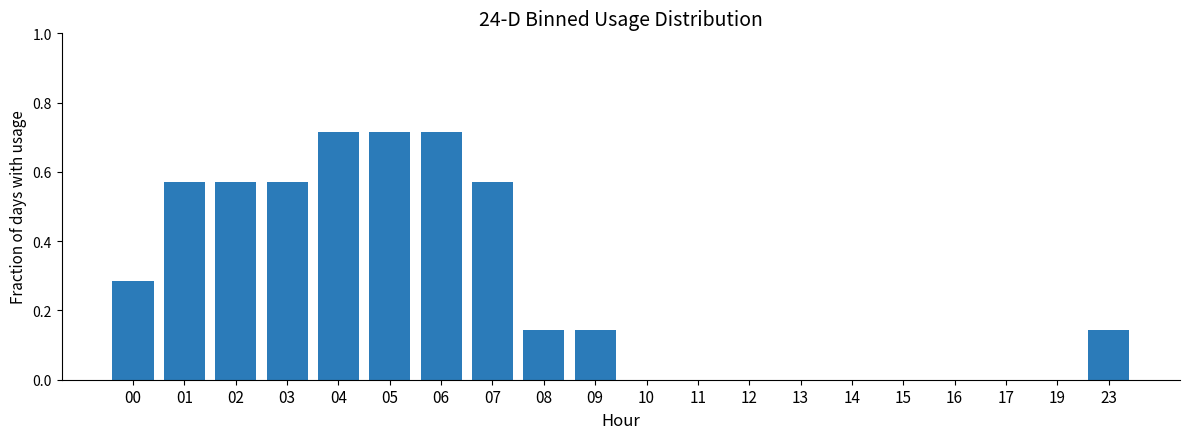

Between 03 and 23, which is larger?

03